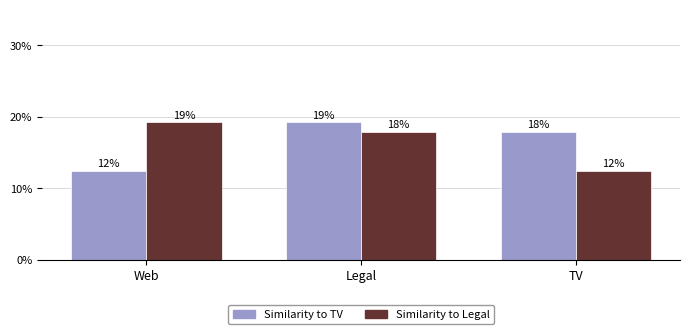

Are the bars grouped side by side (vs. stacked)?

Yes